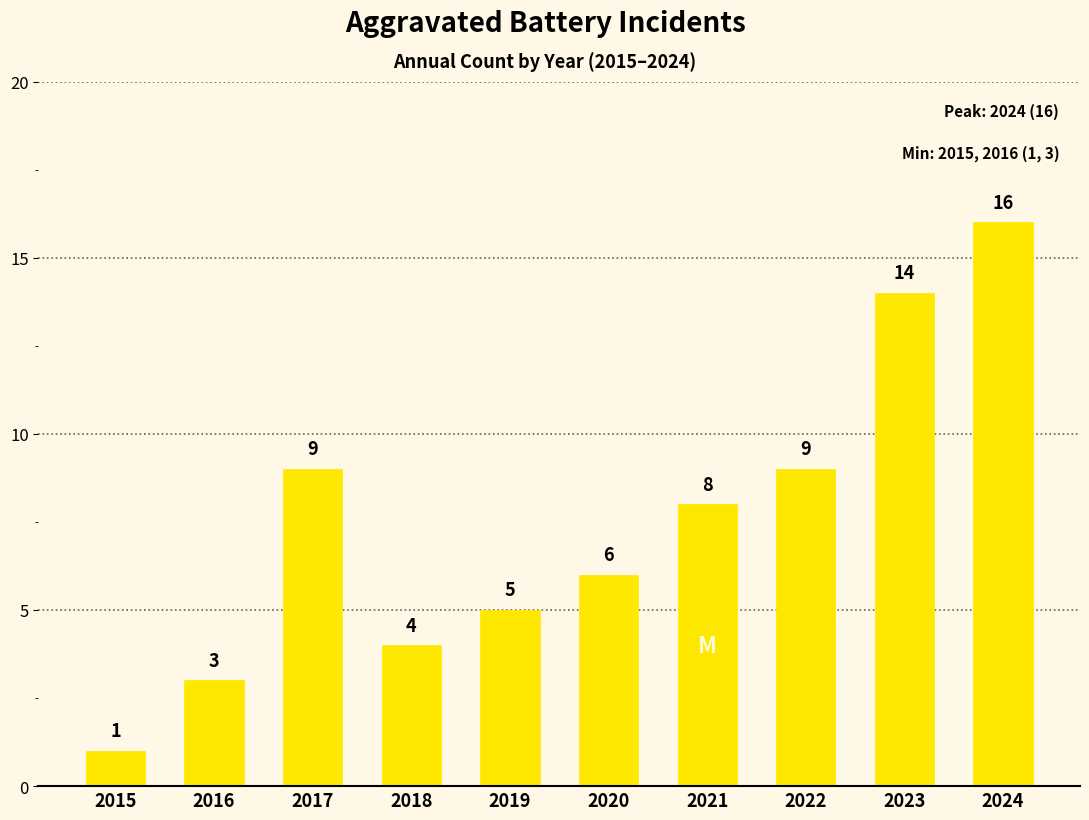

What is the approximate value at 2016, to the nearest 5?

5